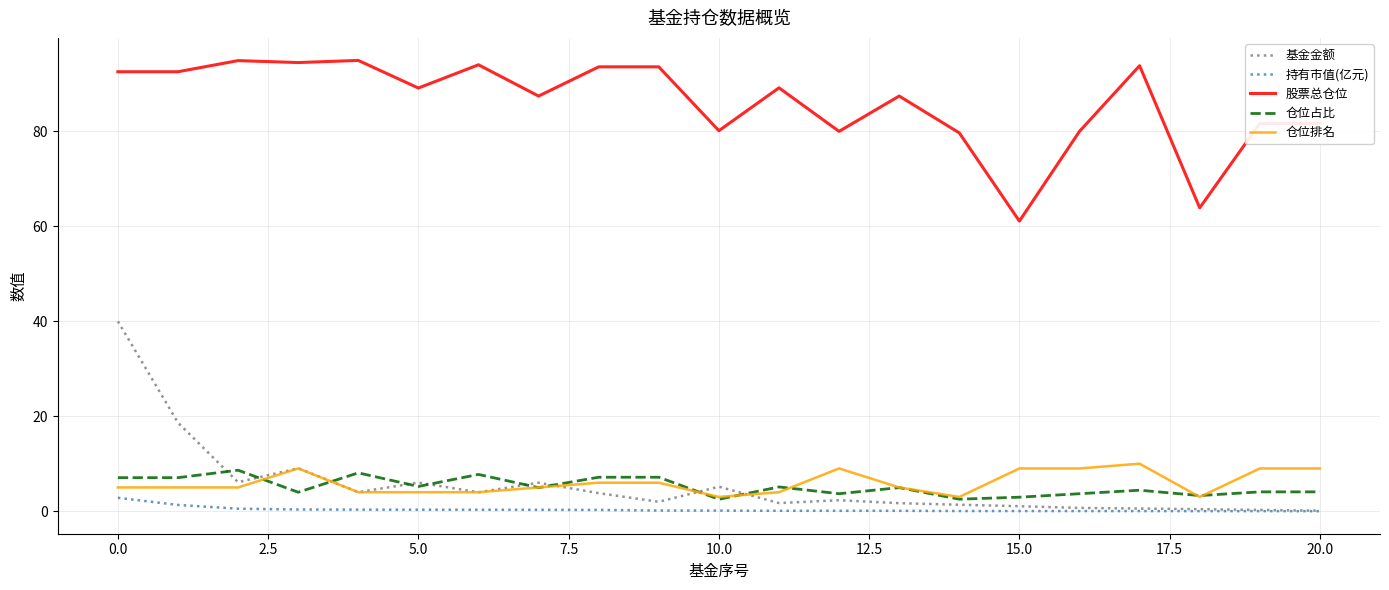

True or false: 股票总仓位 and 持有市值(亿元) cross at least once.

False